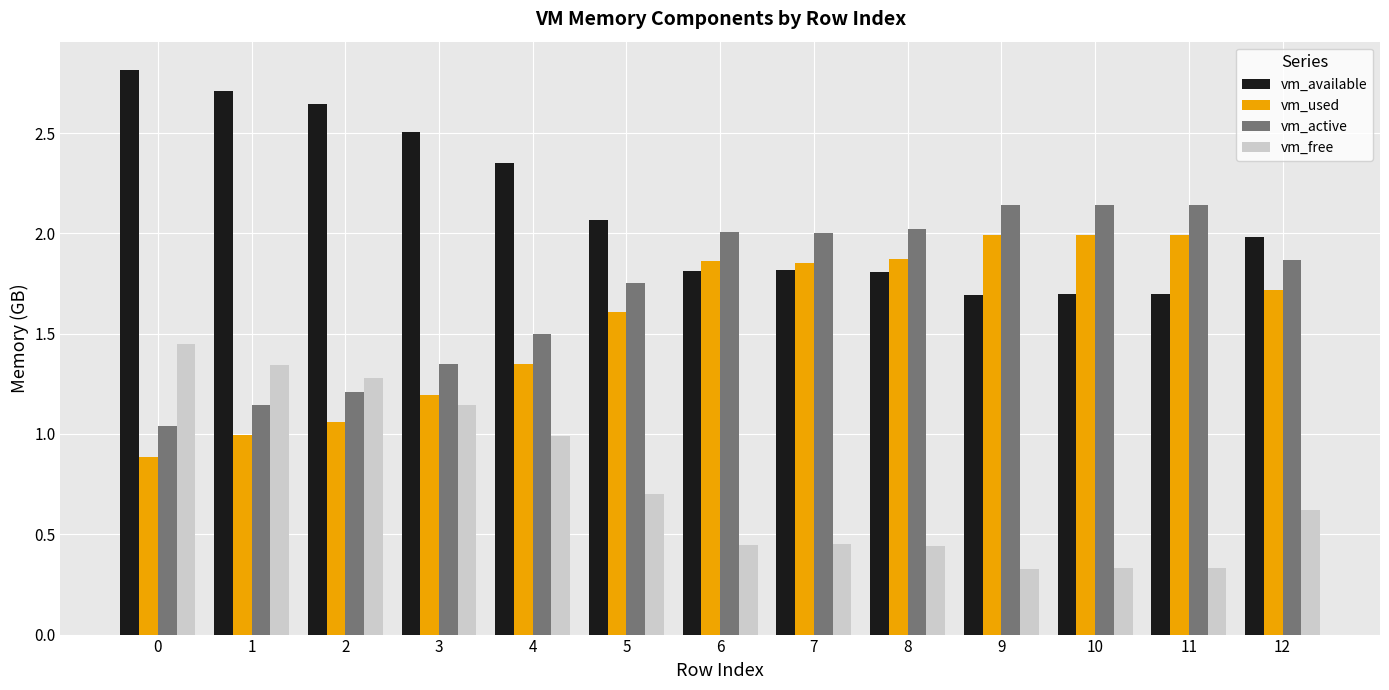

Where is vm_used nearest to the value 1?

1